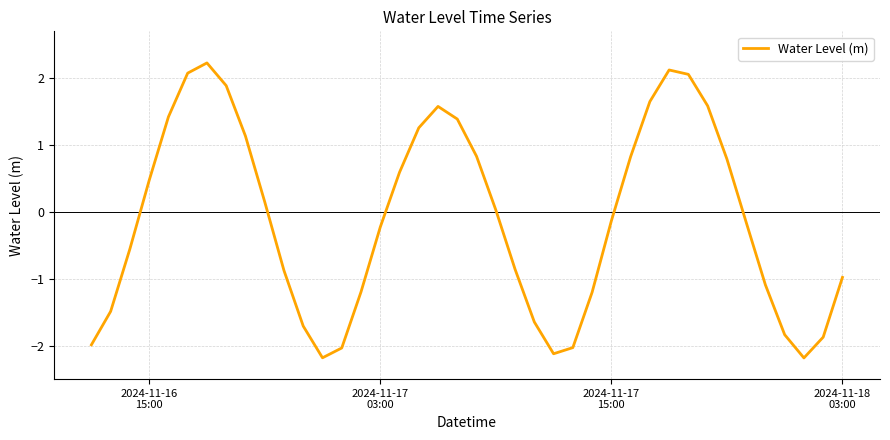

What is the smallest value displayed?

-2.2